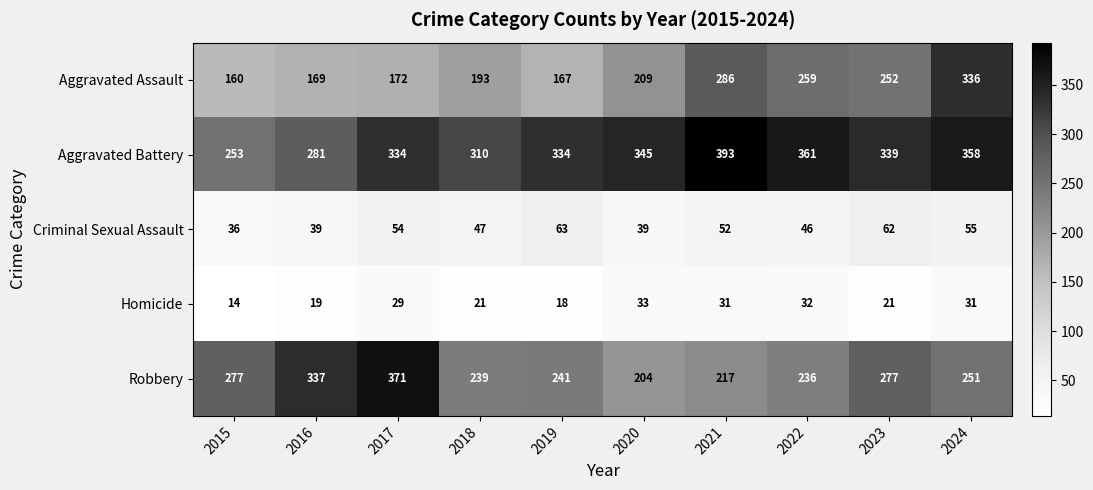

At 2016, list the series in order from smallest to largest.

Homicide, Criminal Sexual Assault, Aggravated Assault, Aggravated Battery, Robbery